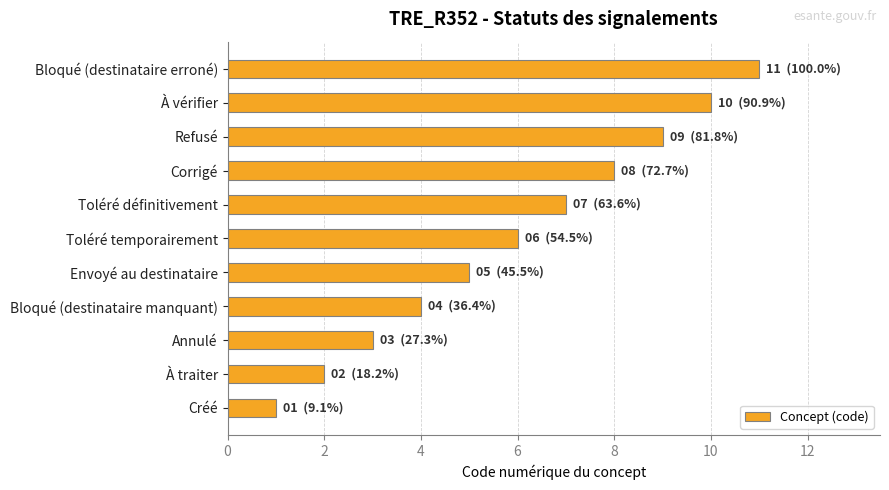

Count the number of data series in this chart.

1